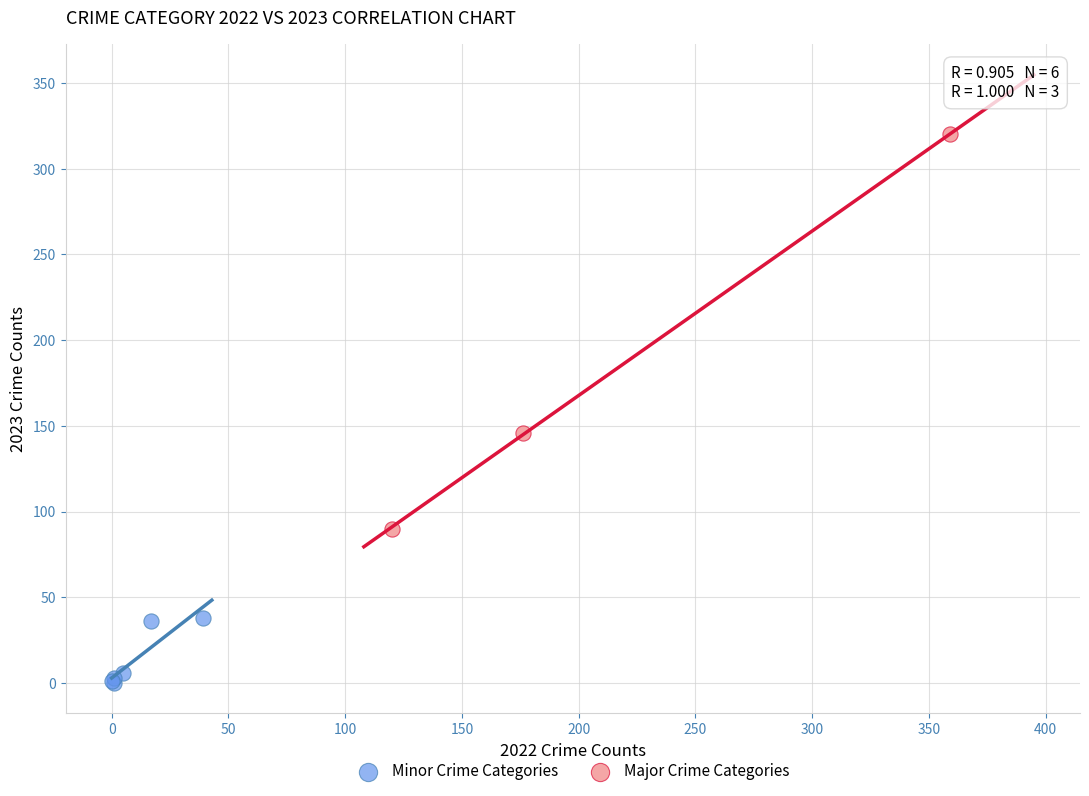

Which series reaches the maximum Y coordinate?

Major Crime Categories